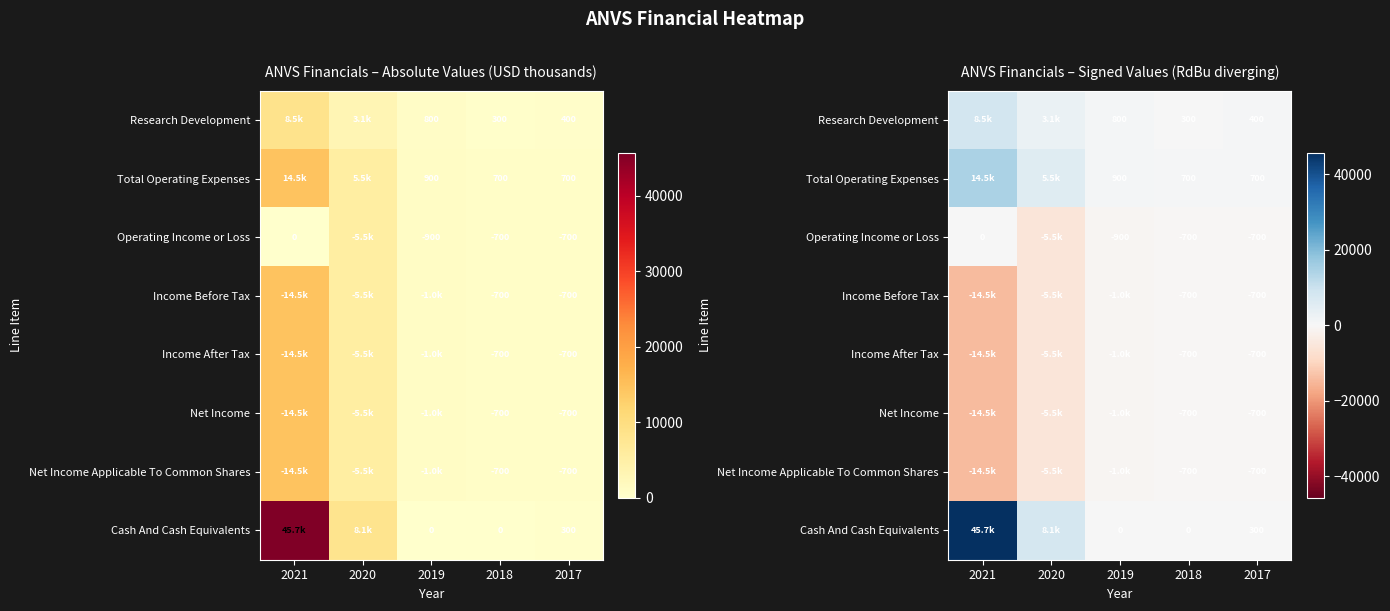

Rank the series by their maximum value, from lowest to highest.

Income Before Tax, Income After Tax, Net Income, Net Income Applicable To Common Shares, Operating Income or Loss, Research Development, Total Operating Expenses, Cash And Cash Equivalents